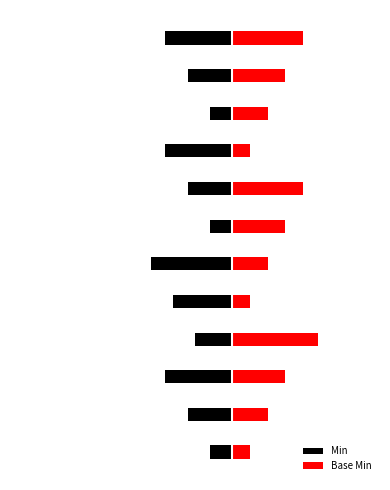

Does the chart contain any negative values?

Yes